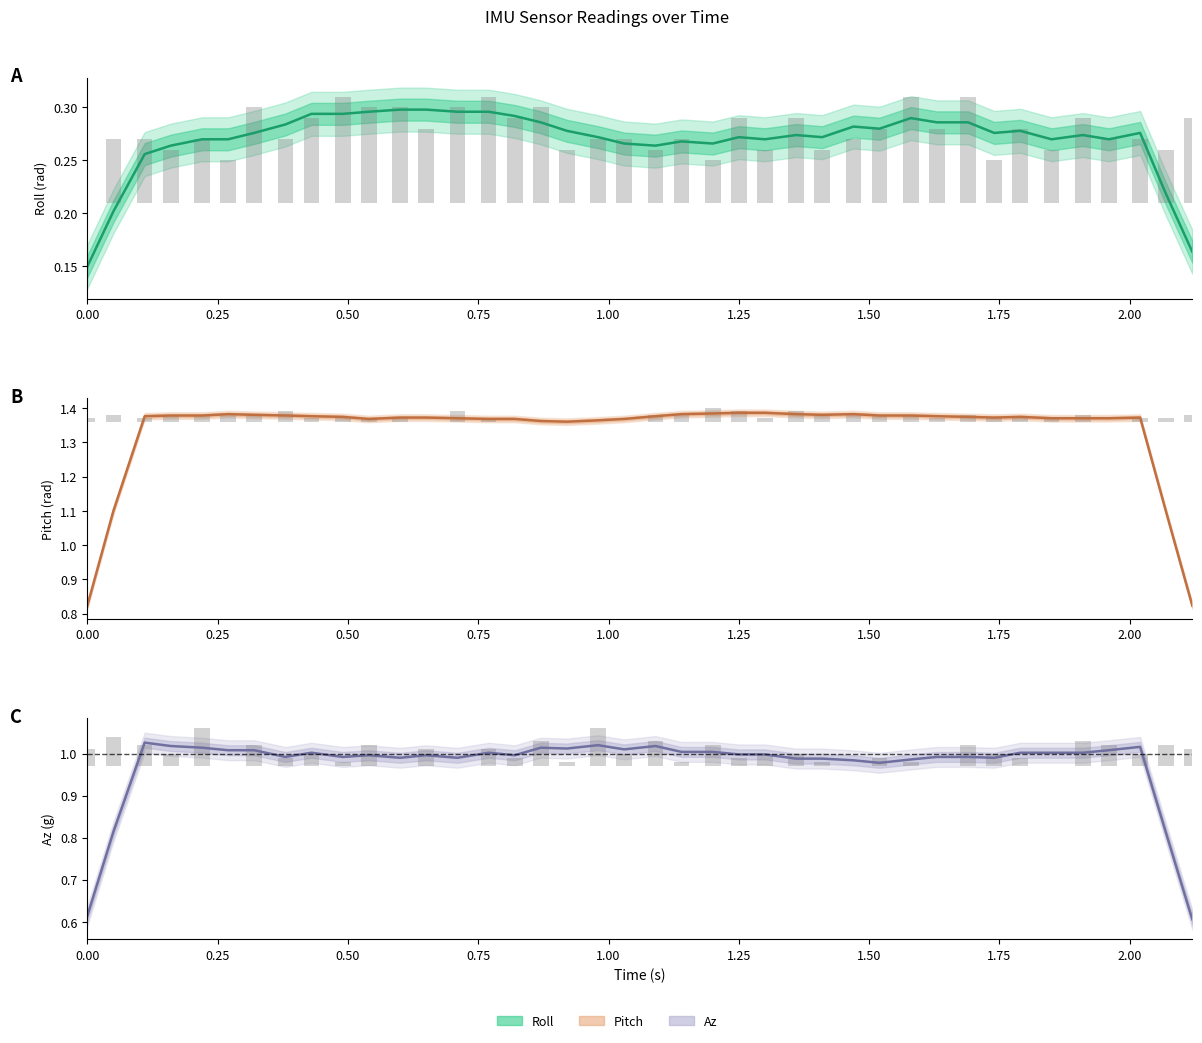

True or false: Az has a value of 0.3 at 37.

False